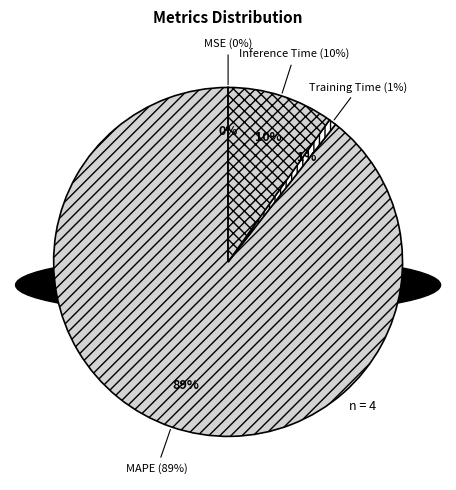

What is the majority slice?

MAPE